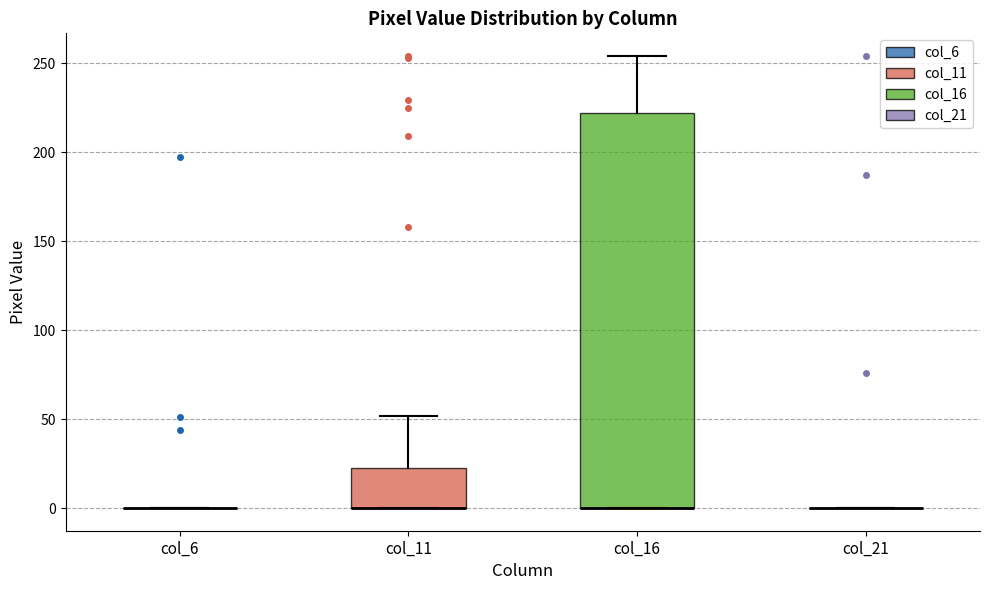

Reading left to right, read every box against the y-axis: the position of its median line, the range the box covers, and the ends of its whiskers. The values are not printed on the chart, so give them approximately, as read against the axis.

col_6: box collapsed to a line at 0, whiskers 0 to 0
col_11: median 0 (drawn on the box's lower edge), box 0 to 25, whiskers 0 to 50
col_16: median 0 (drawn on the box's lower edge), box 0 to 220, whiskers 0 to 255
col_21: box collapsed to a line at 0, whiskers 0 to 0